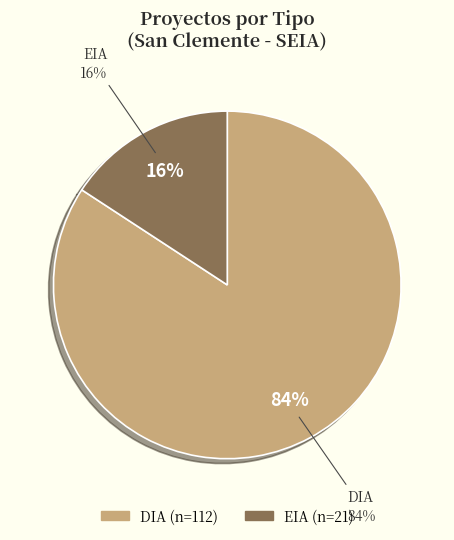

Rank the categories by value from lowest to highest.

EIA, DIA